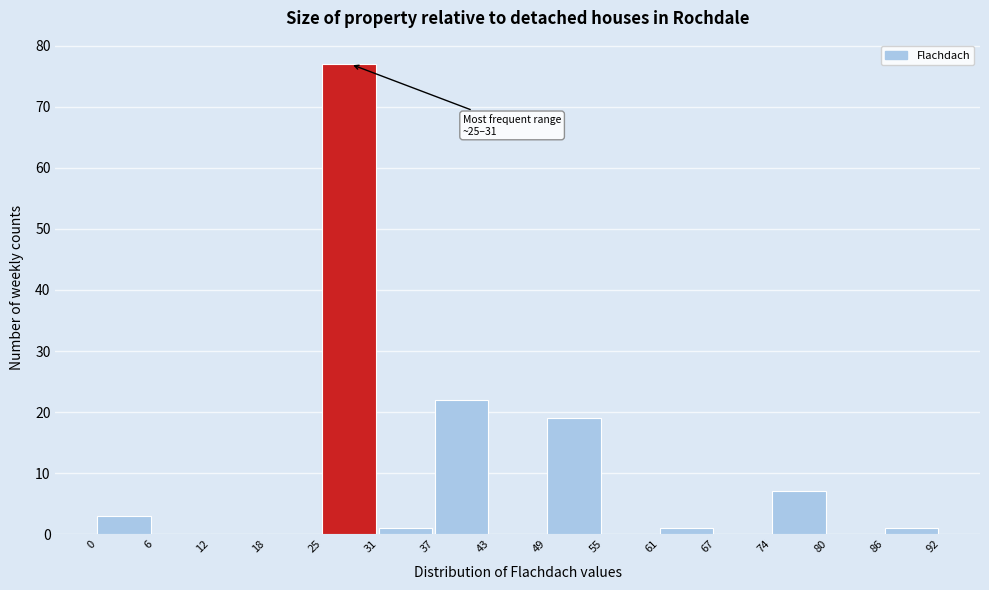

Which range on the x-axis has the tallest bar?

25 to 31